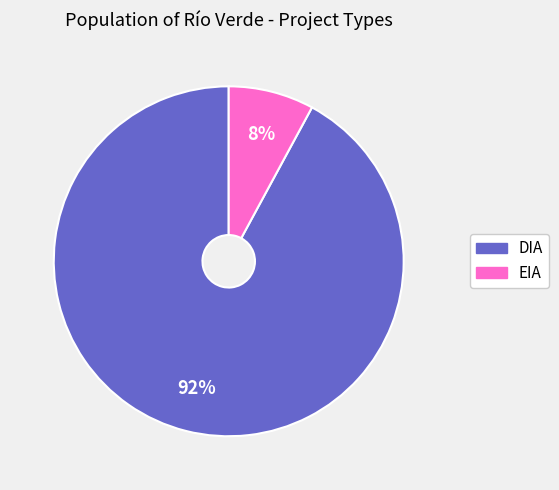

Between DIA and EIA, which is larger?

DIA